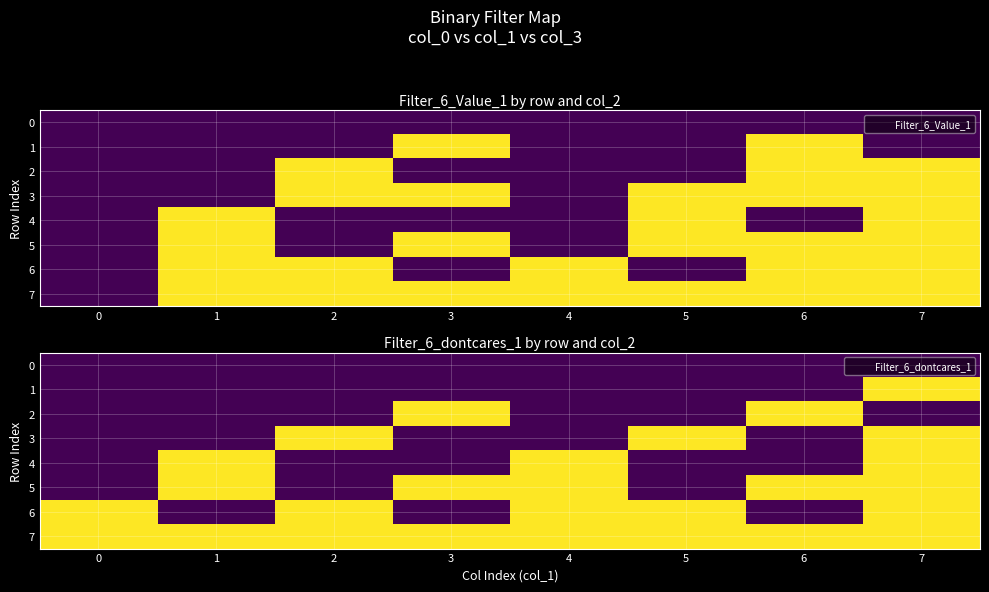

At how many categories does at least one series exceed 0?

8